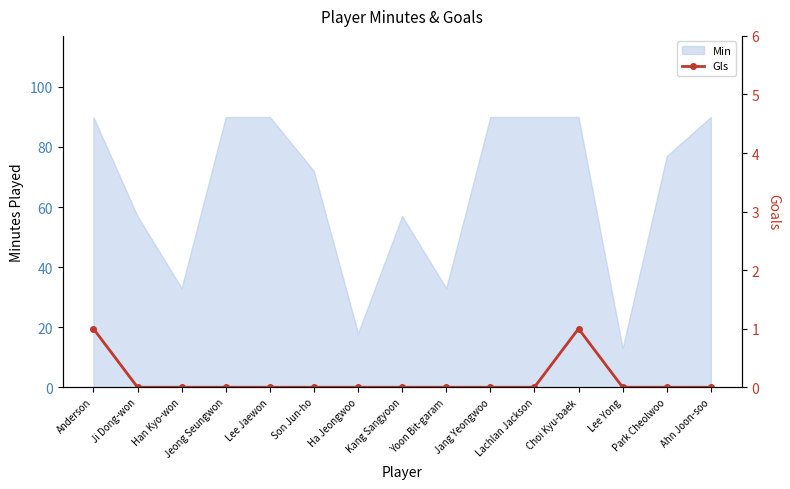

The Min series shows 13 at Lee Yong. True or false?

True